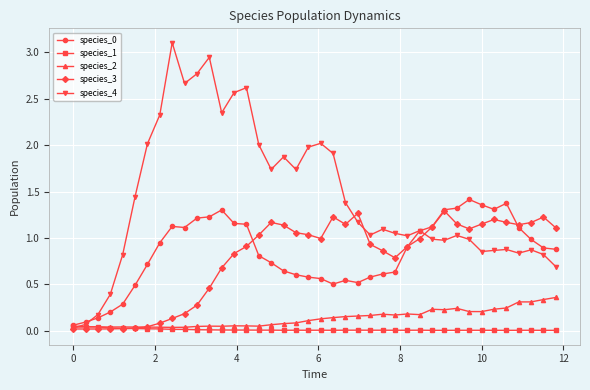

What is the maximum value shown in the chart?

3.1